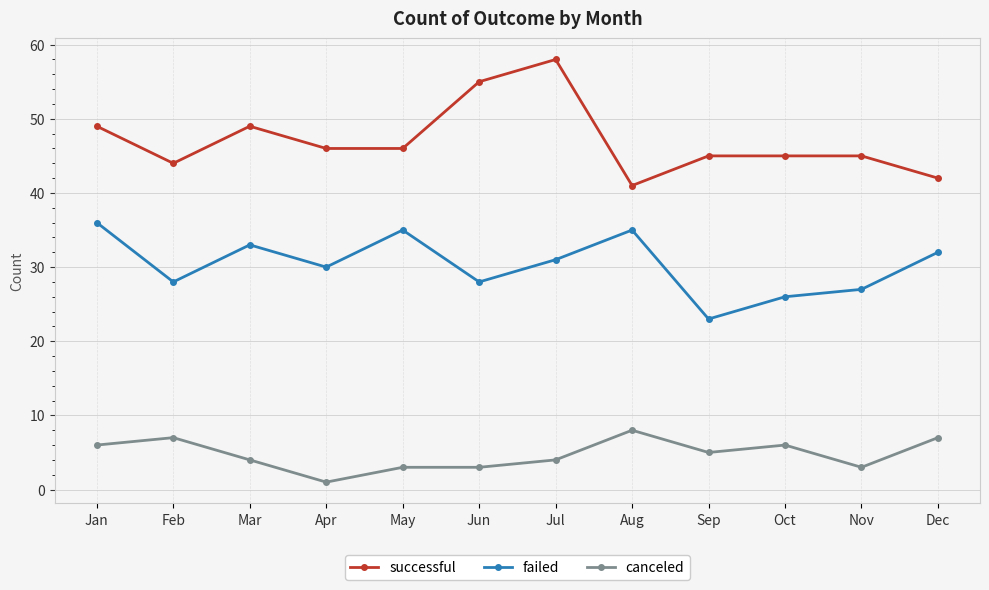

Is it true that failed equals 30 at Apr?

True